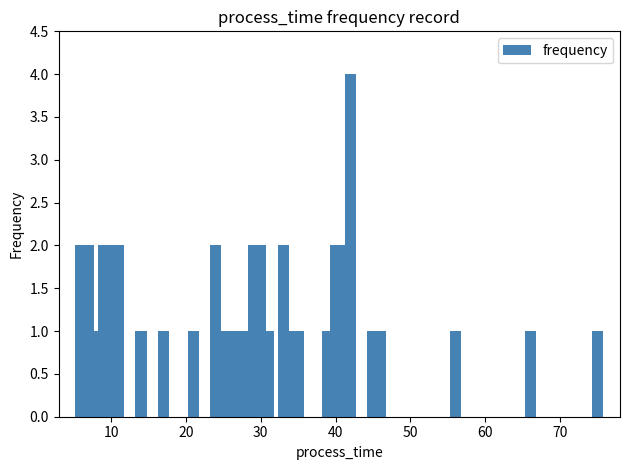

Reading left to right, transcribe all the data shown in this chart.

2	2	1	2	2	2	1	1	1	2	1	1	1	1	2	2	1	2	1	1	1	2	2	4	1	1	1	1	1